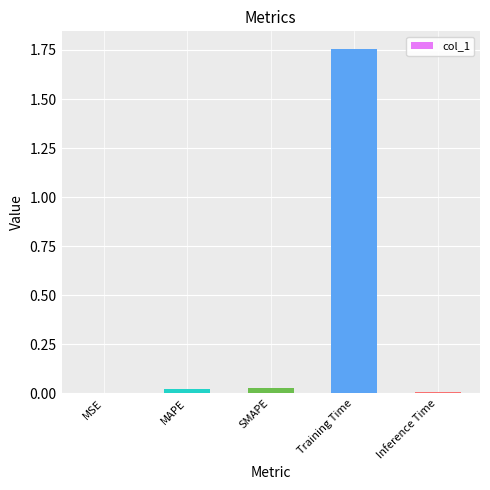

The value at Training Time is 1.0. True or false?

False